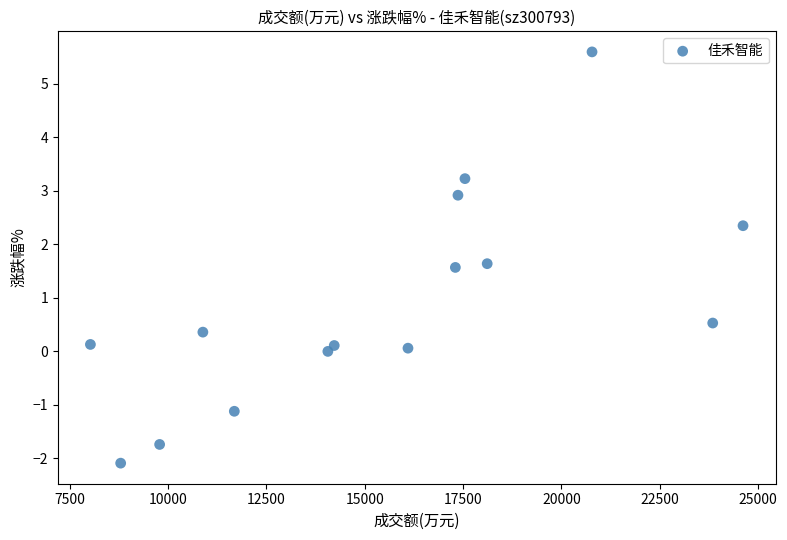

What is the range of Y values (max minus min)?

7.7